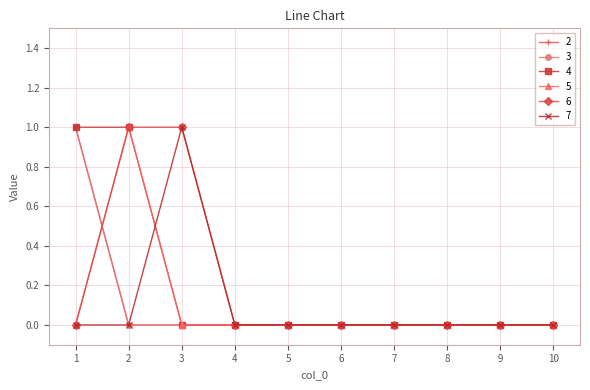

Count the 5 values in the range 0 to 1.

10